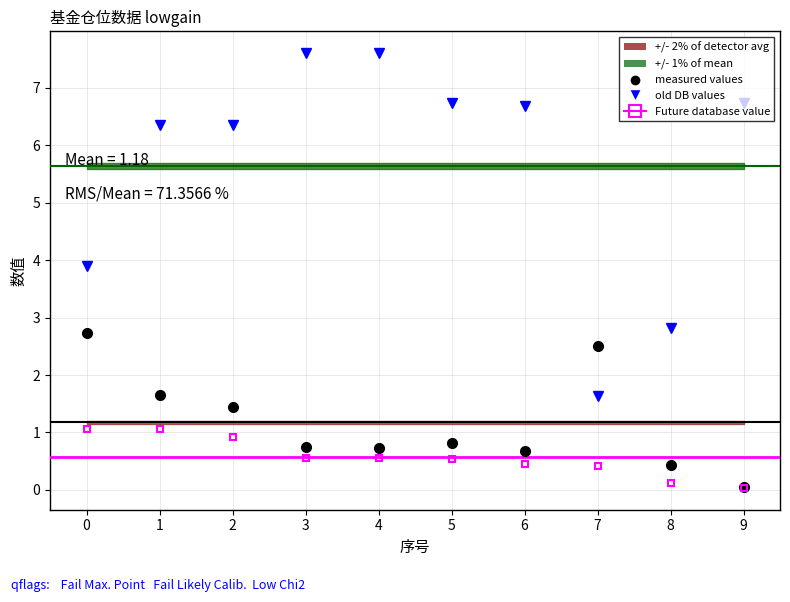

List the series in order of their peak value, highest first.

仓位占比(old DB), 基金金额(measured), 持有市值×10(Future)